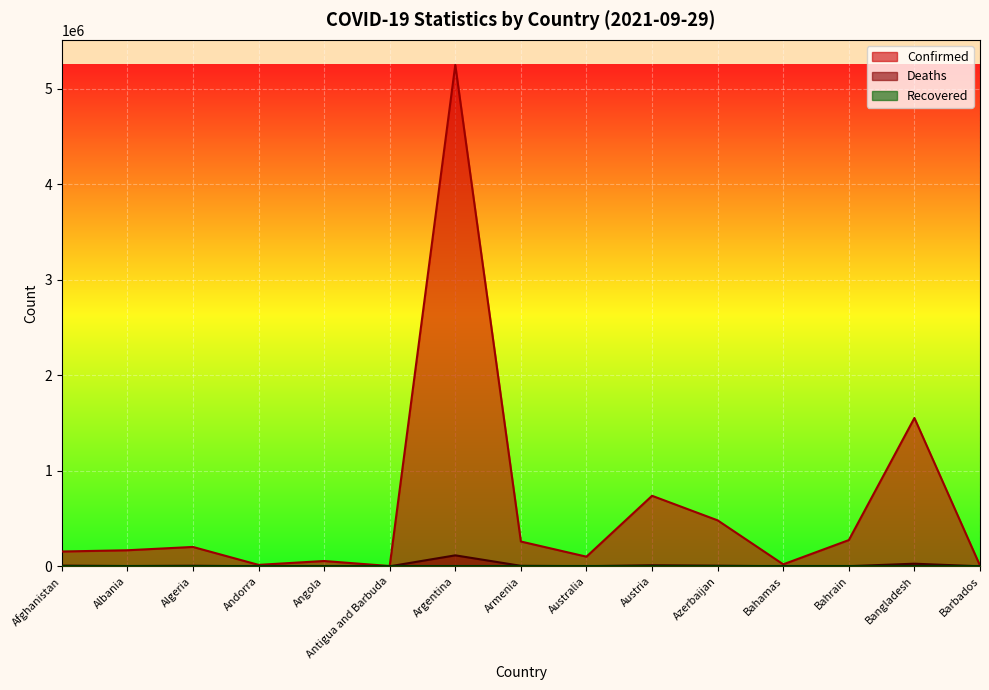

What is the difference between the maximum and minimum values in the Confirmed series?

5249017